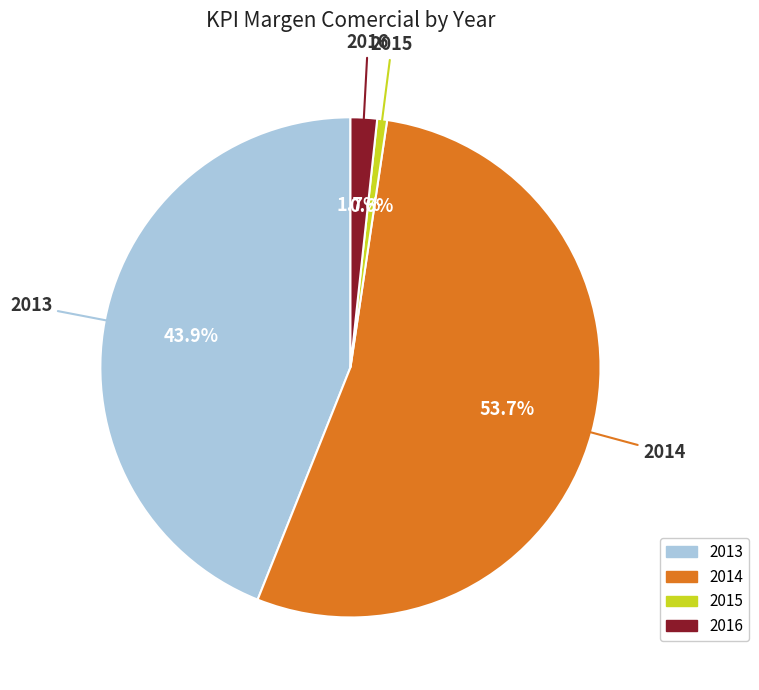

Is there any slice that represents more than half of the pie?

Yes